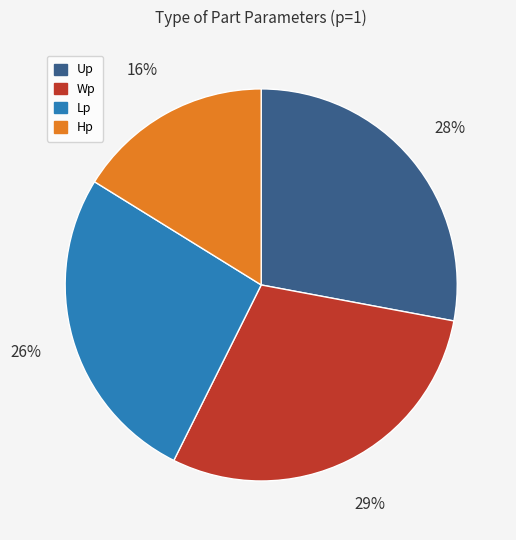

To the nearest percent, what is the difference between the Lp and Wp slice percentages?

3%